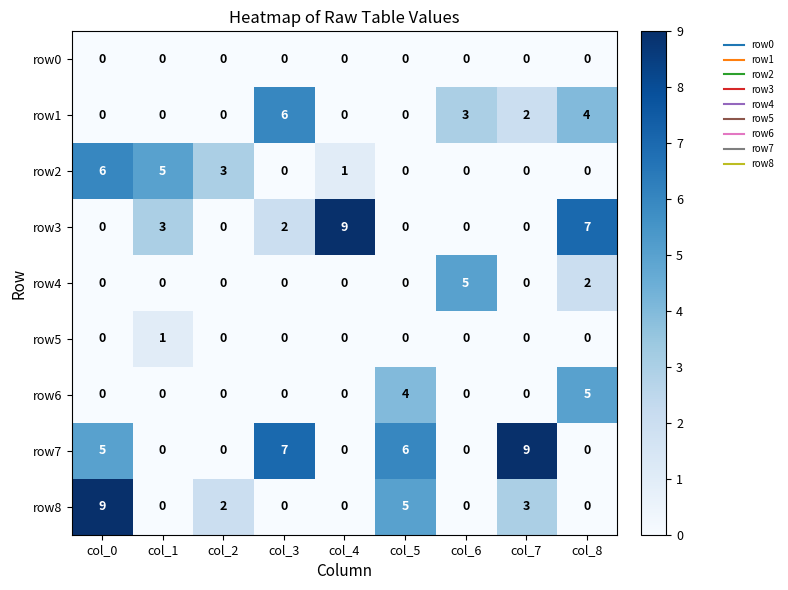

The value of row1 at col_0 is -4. True or false?

False